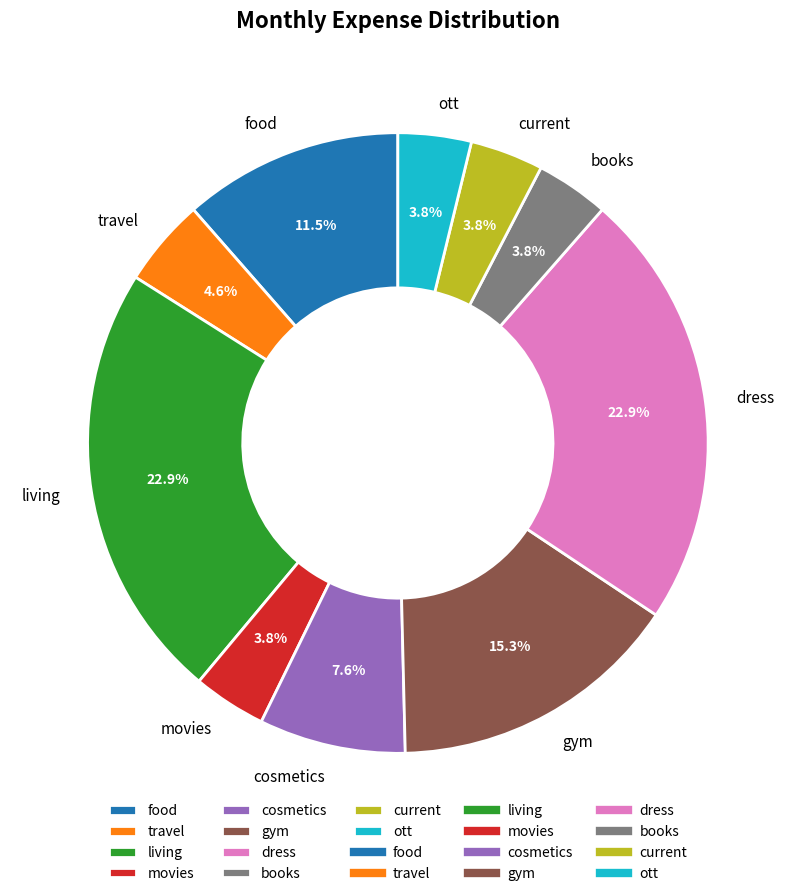

To the nearest percent, what is the combined percentage of gym and books?

19%